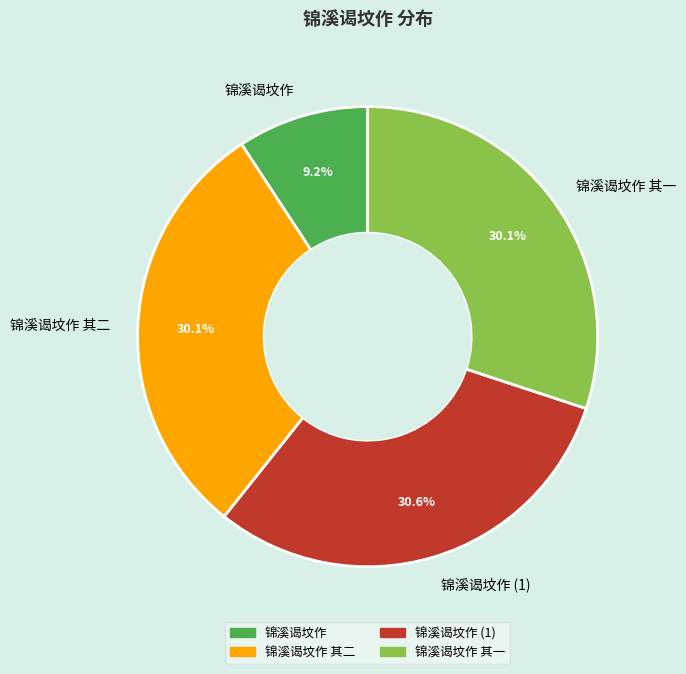

Is the sum of 锦溪谒坟作 and 锦溪谒坟作 (1) greater than half?

No